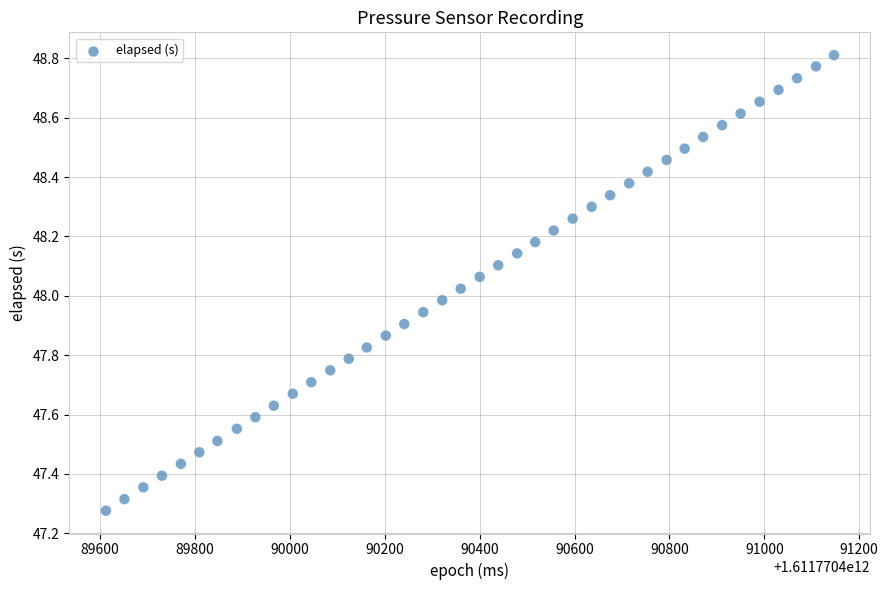

What is the range of Y values (max minus min)?

1.5